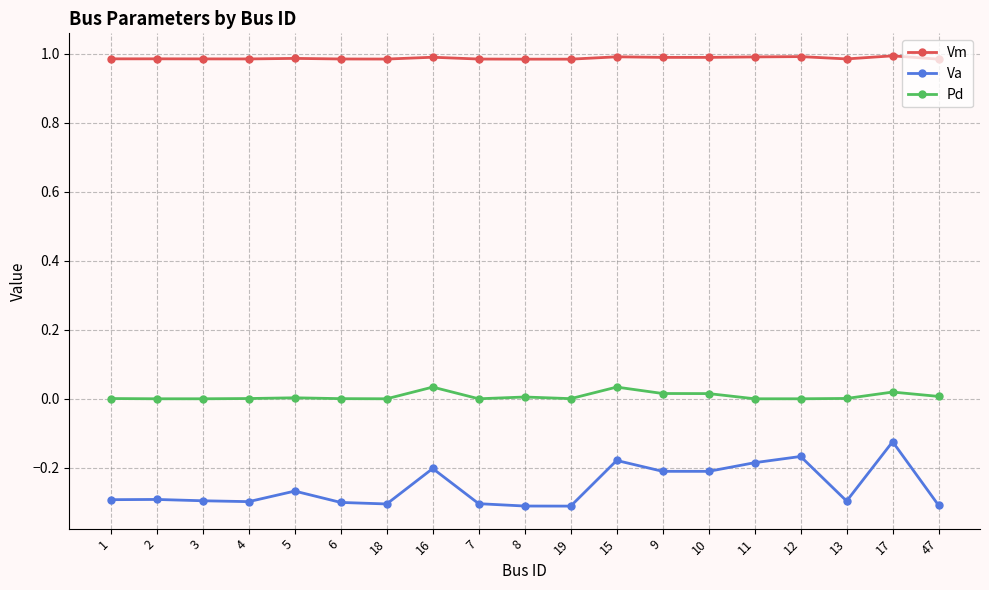

Rank the series by their average value, from highest to lowest.

Vm, Pd, Va